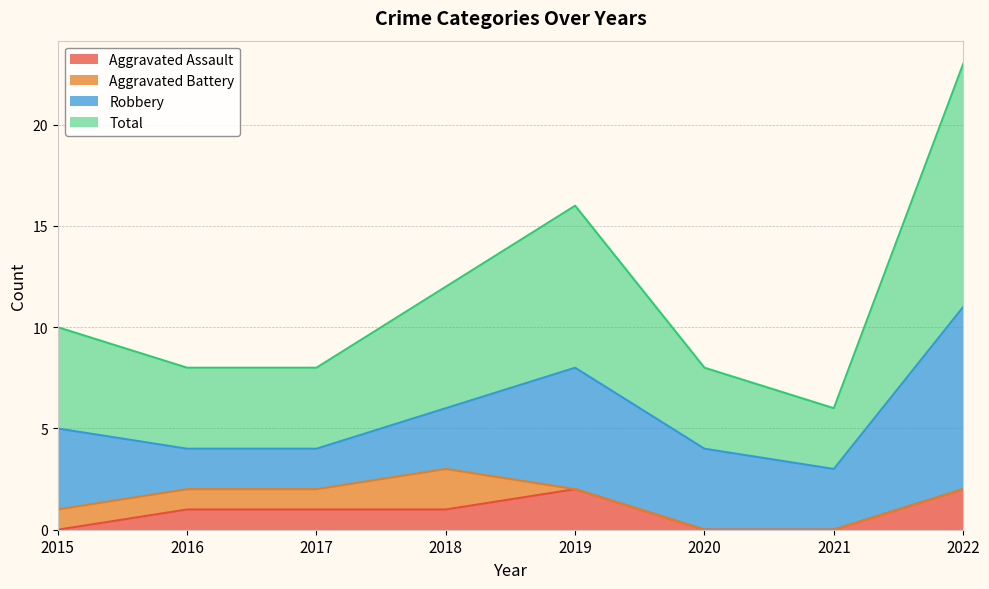

Which label corresponds to the smallest value in the chart?

2015